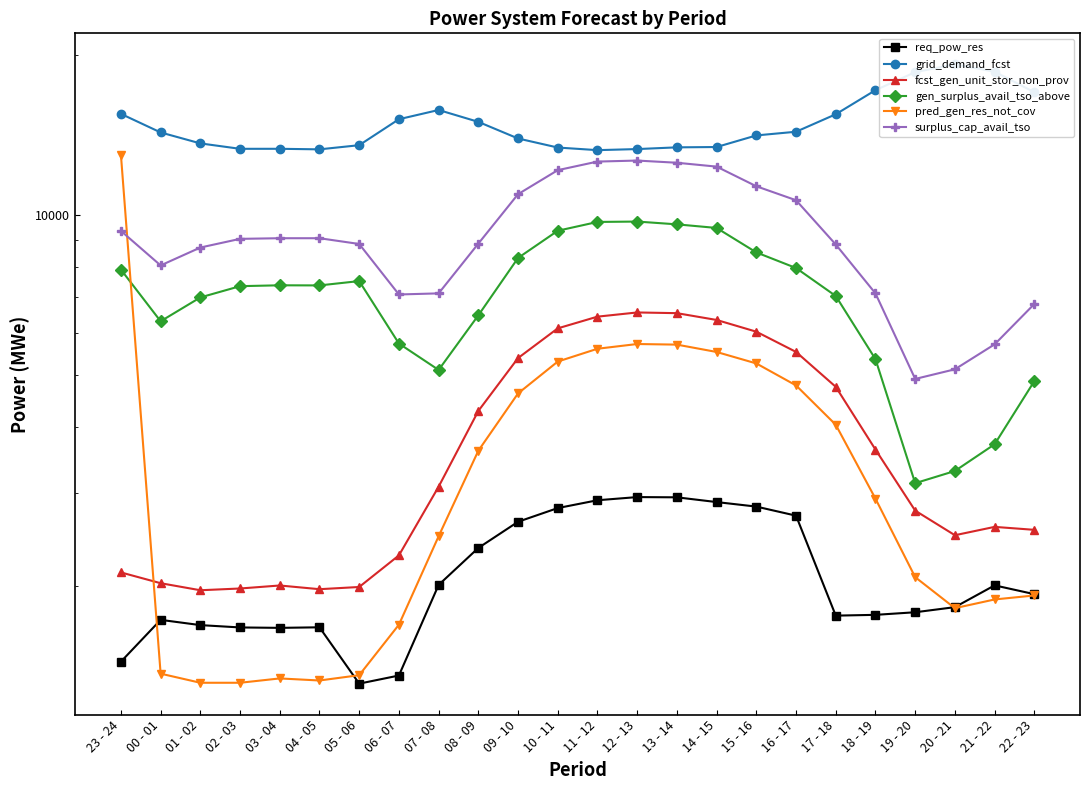

What is the value of the gen_surplus_avail_tso_above point at the 24th from the left?

4871